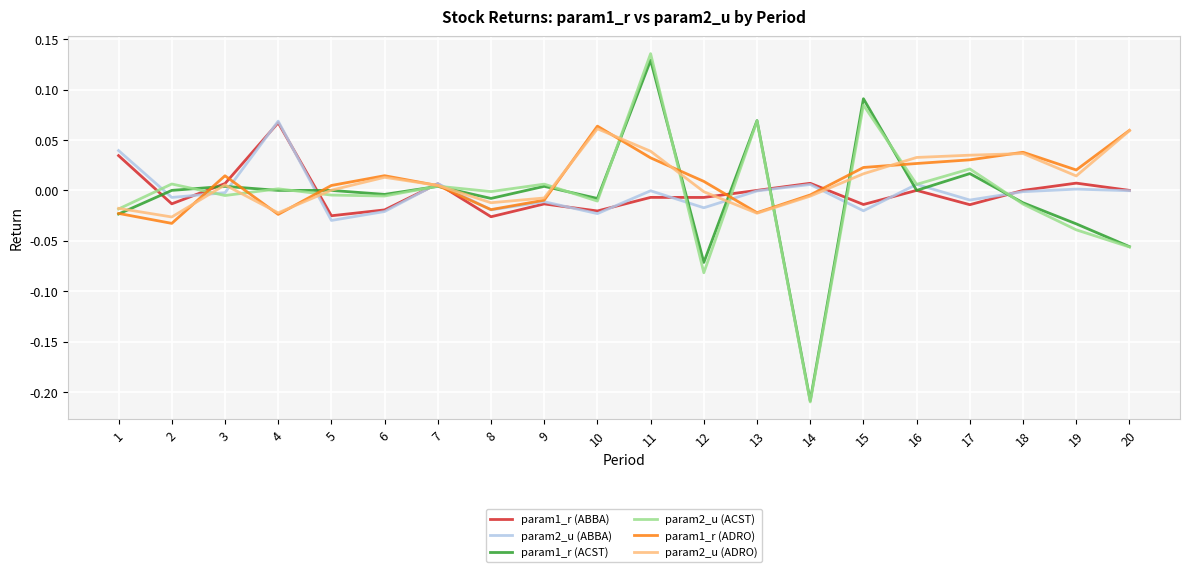

Which label corresponds to the smallest value in the chart?

14